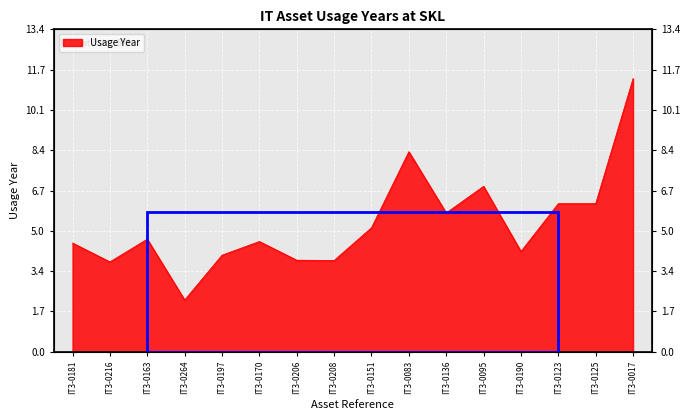

What is the difference between the values at IT3-0123 and IT3-0181?

1.6